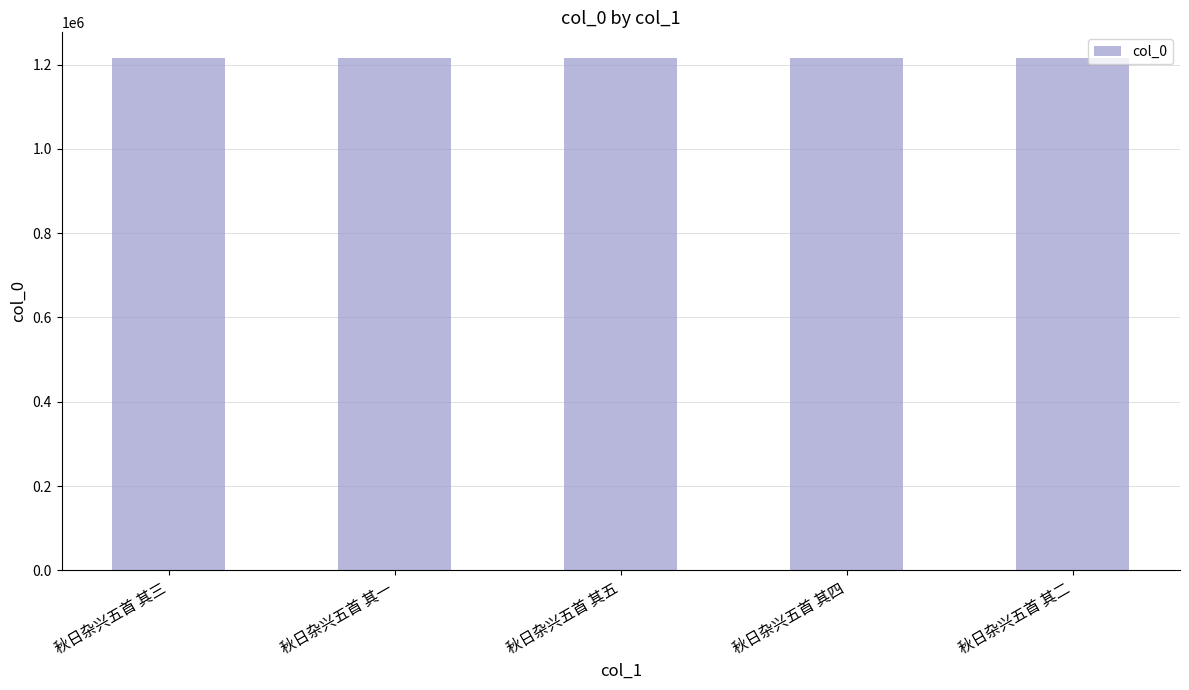

Approximately how many times larger is the value at 秋日杂兴五首 其一 compared to 秋日杂兴五首 其四?

1.0